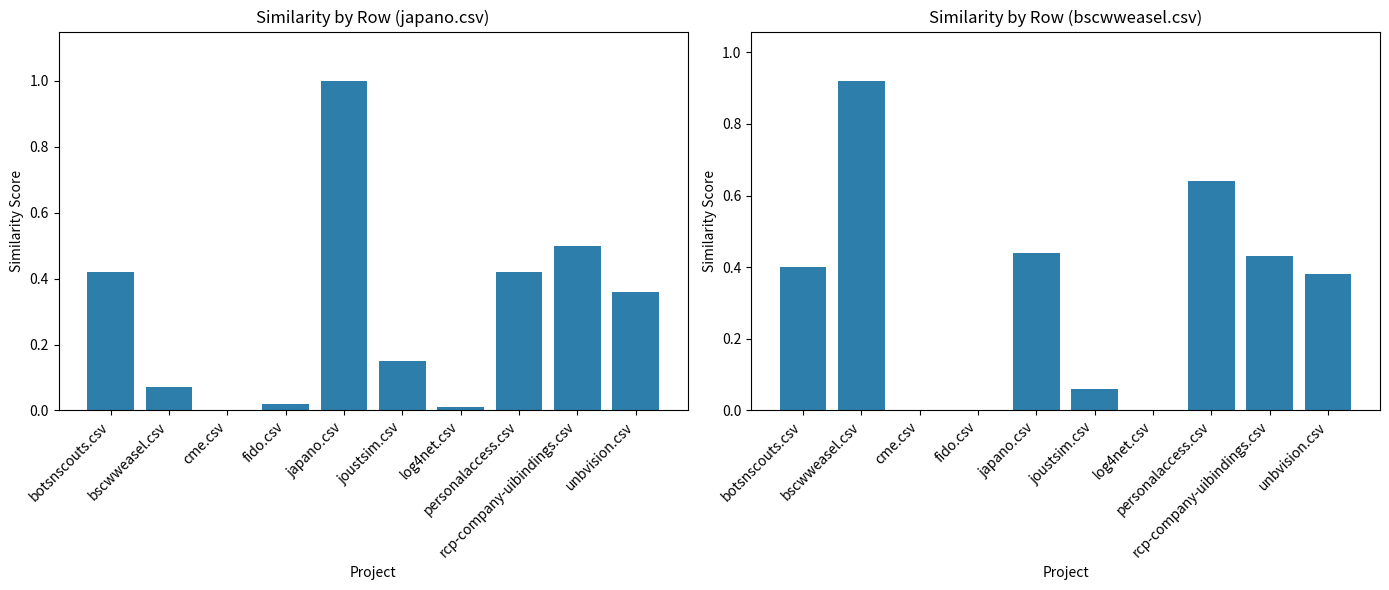

List the series in order of their overall mean, lowest first.

japano.csv, bscwweasel.csv